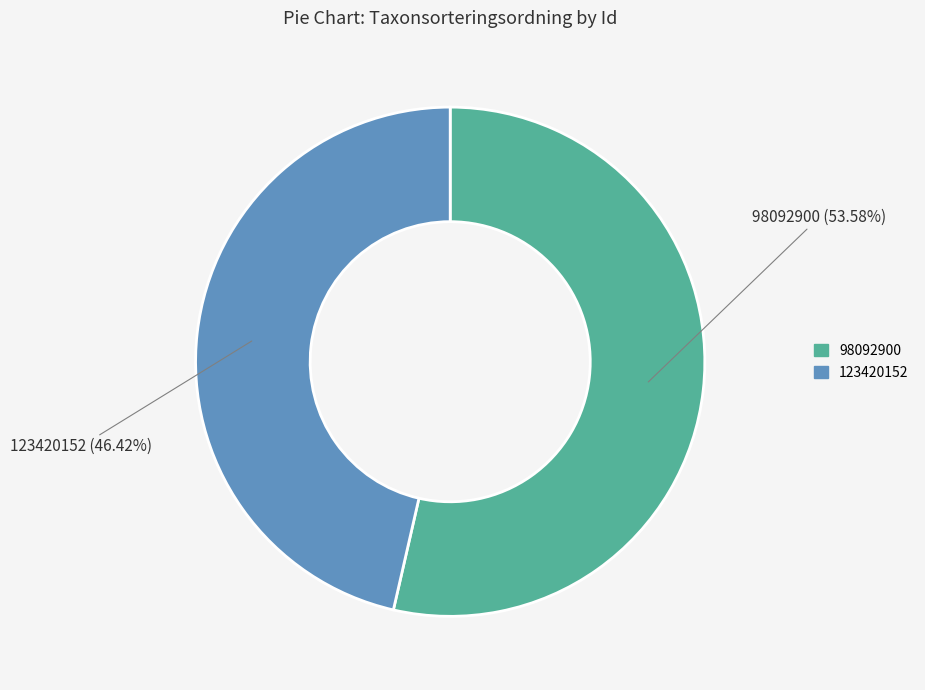

What is the ratio of the value at 98092900 to the value at 123420152?

1.2